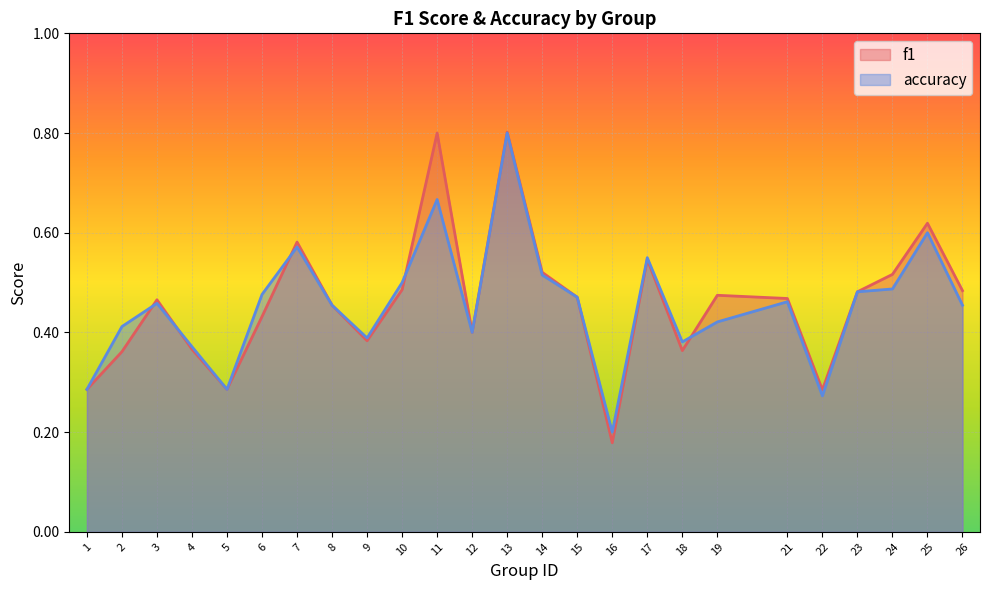

Between 11 and 4, which is larger?

11